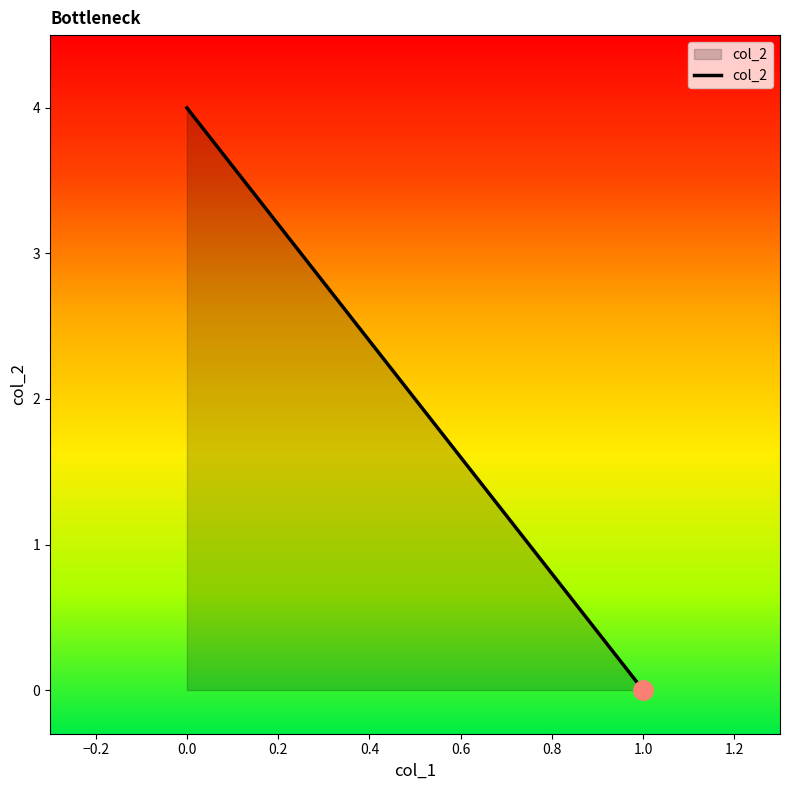

Is it true that the value at 1.0 is 0?

True